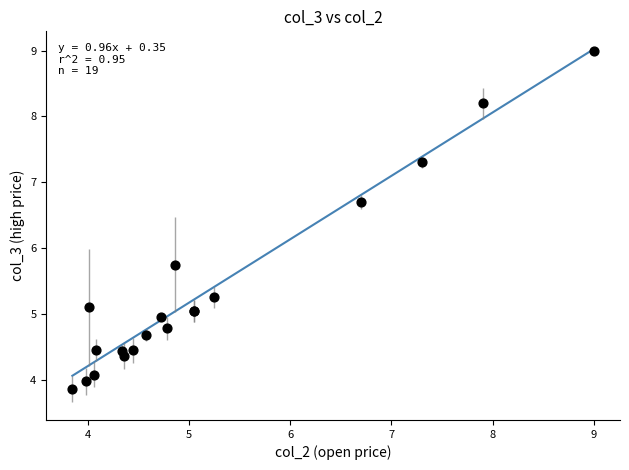

What Y value in the scatter plot is closest to 6?

5.8